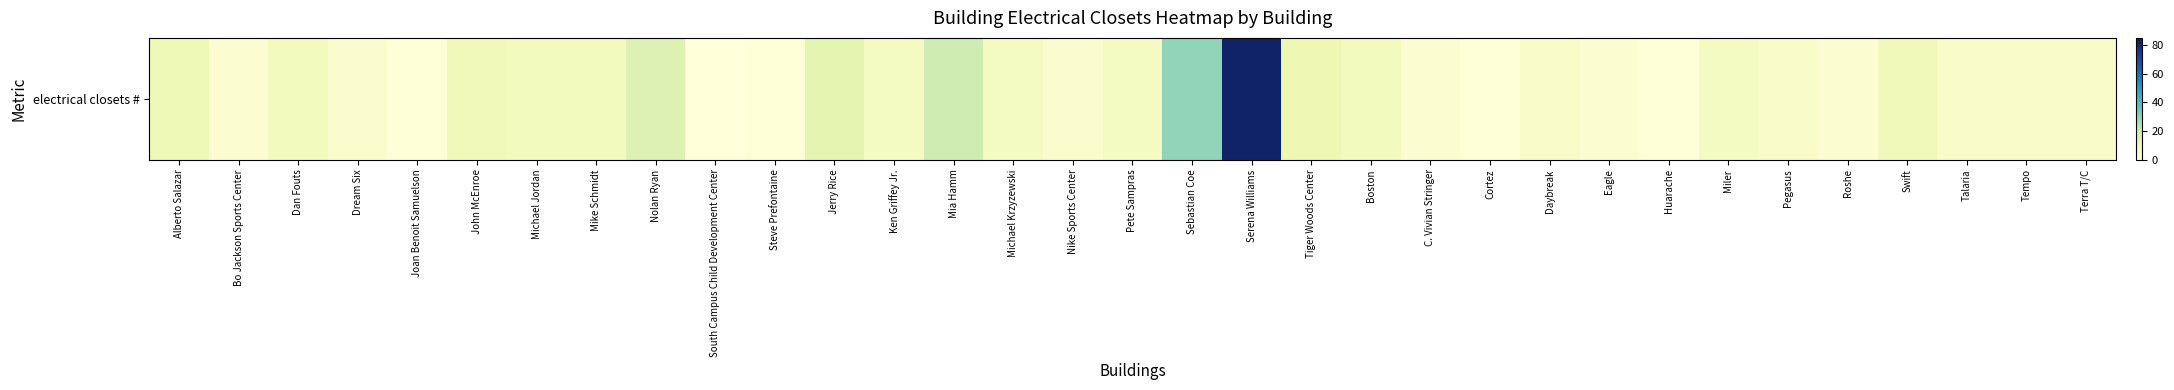

What is the difference between the values at Ken Griffey Jr. and C. Vivian Stringer?

4